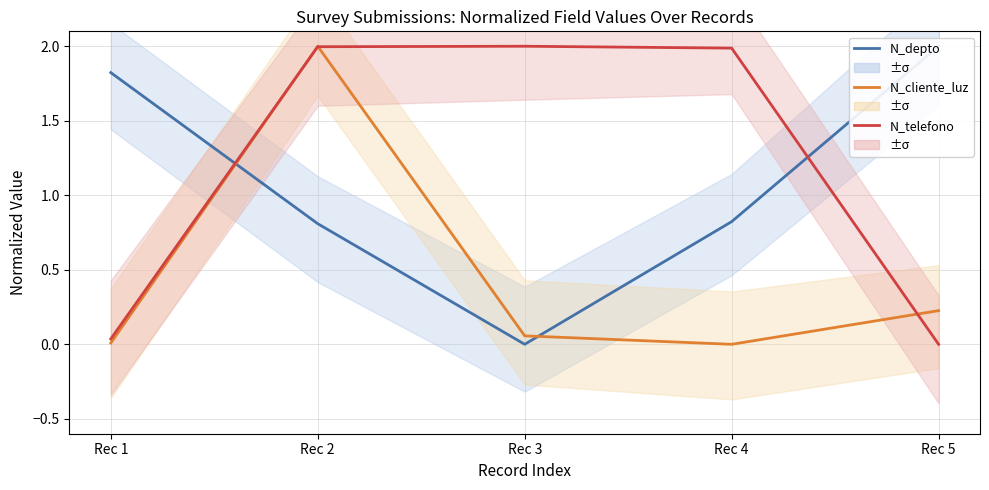

How many data points in N_depto are above 0?

4